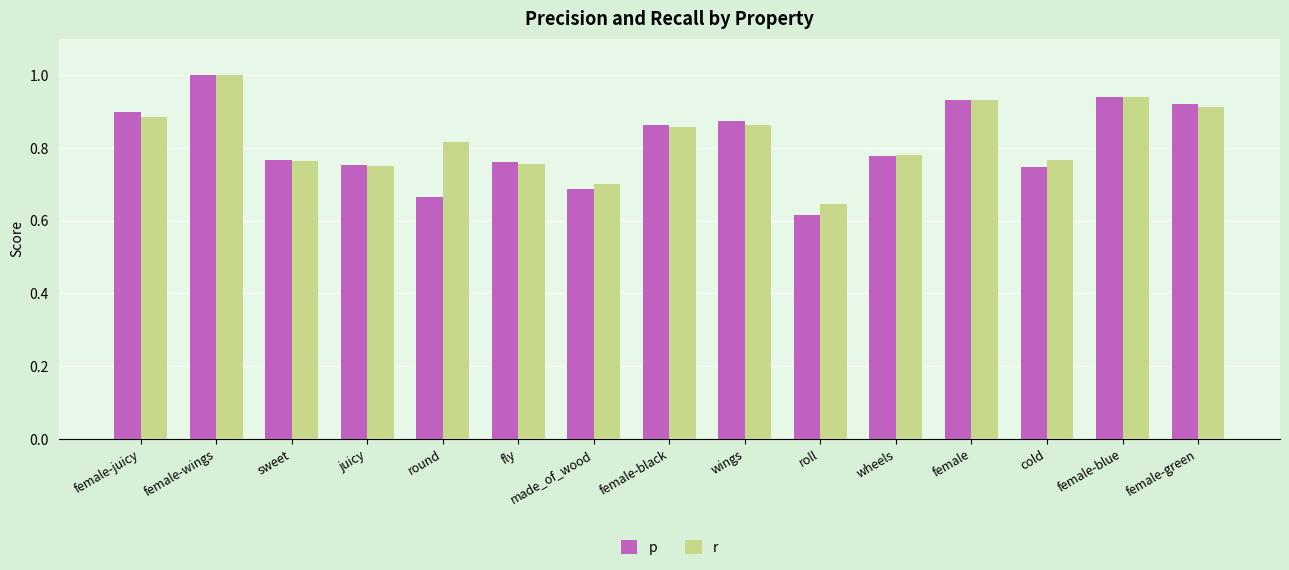

How many data points does each series have?

15